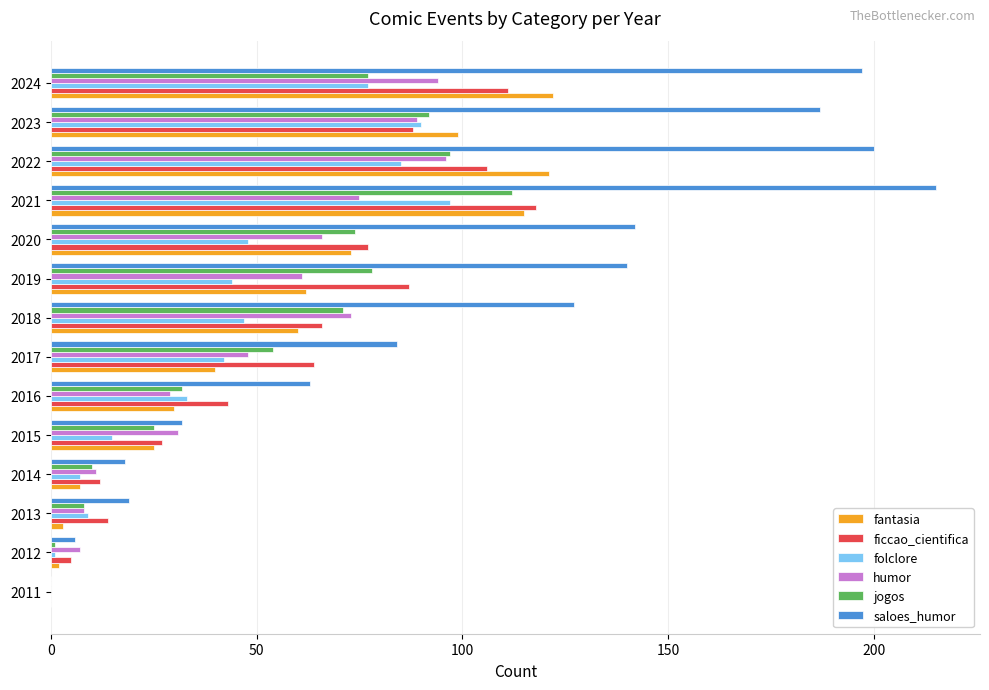

What is the sum of all folclore values?

595